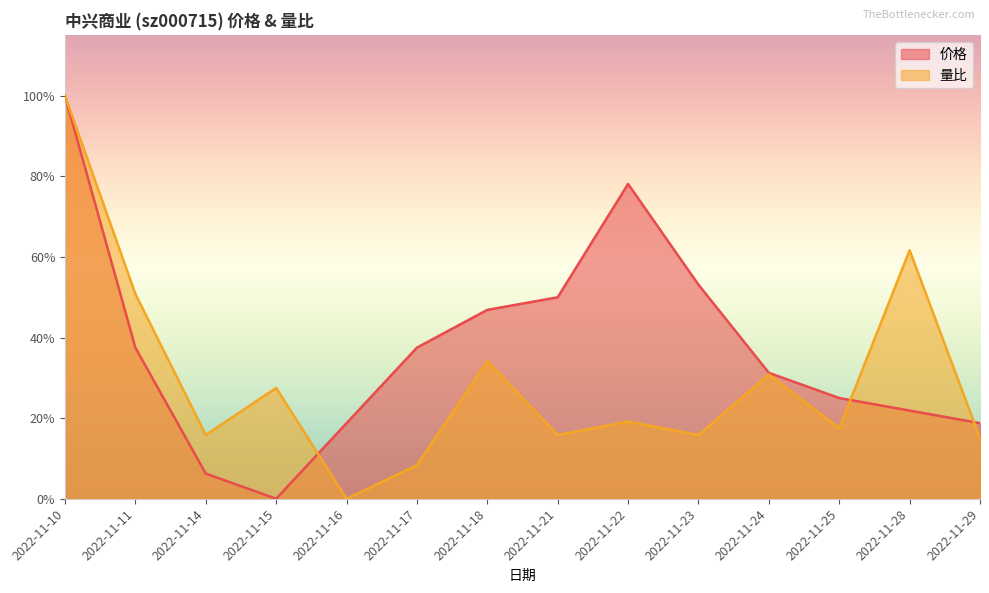

How many series are shown in this chart?

2